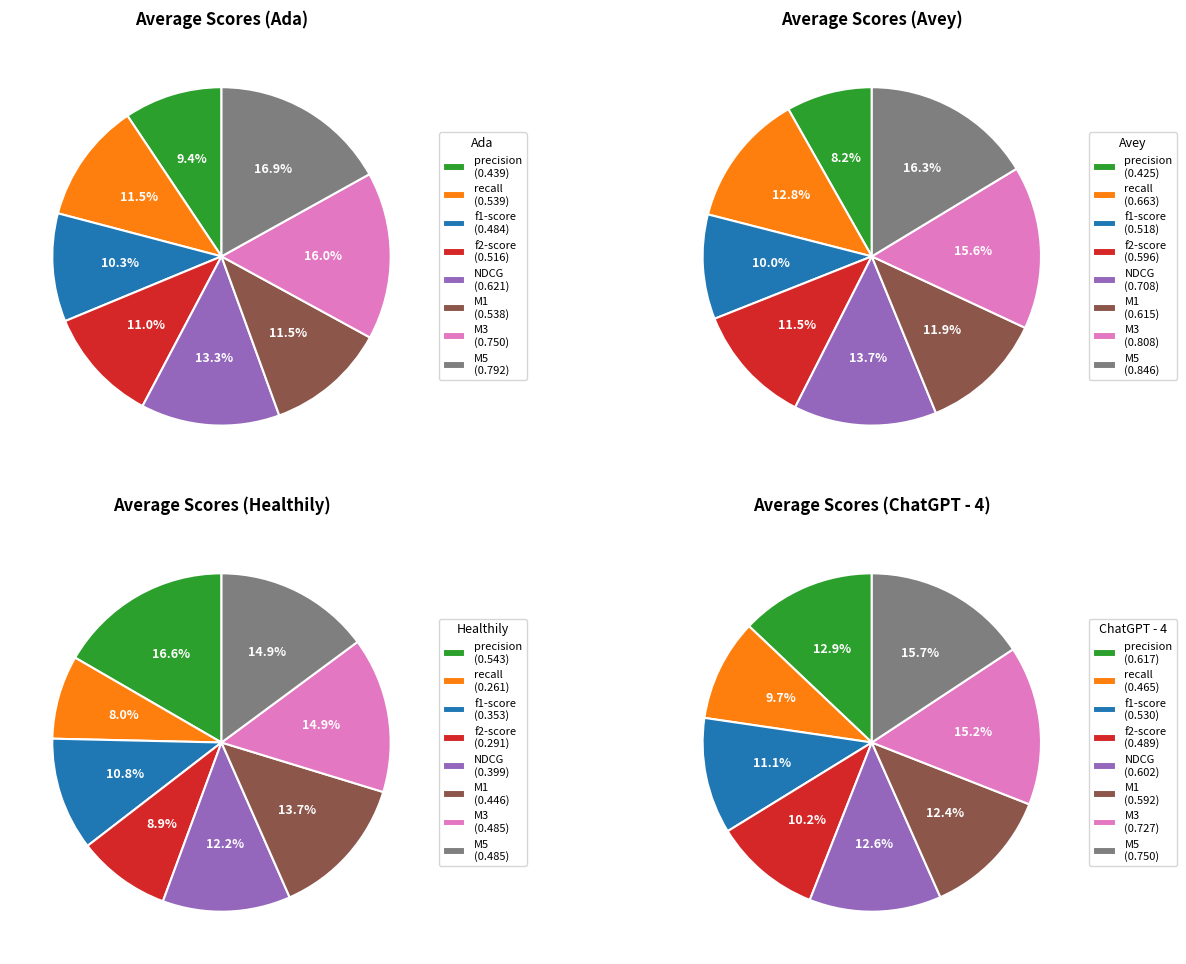

Does any single category account for the majority?

No